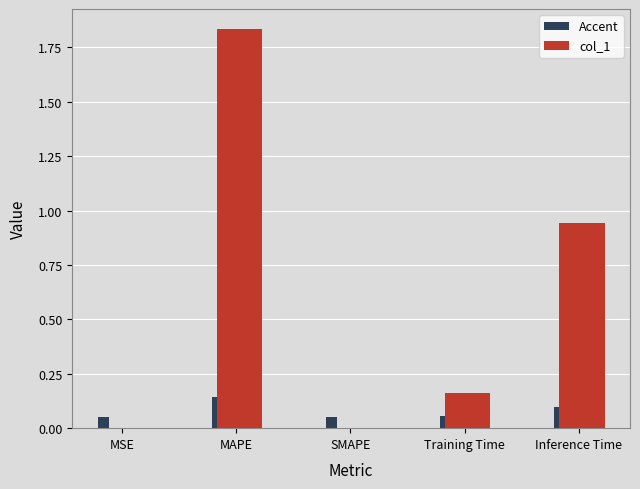

Between Training Time and Inference Time, which series saw the biggest shift?

col_1